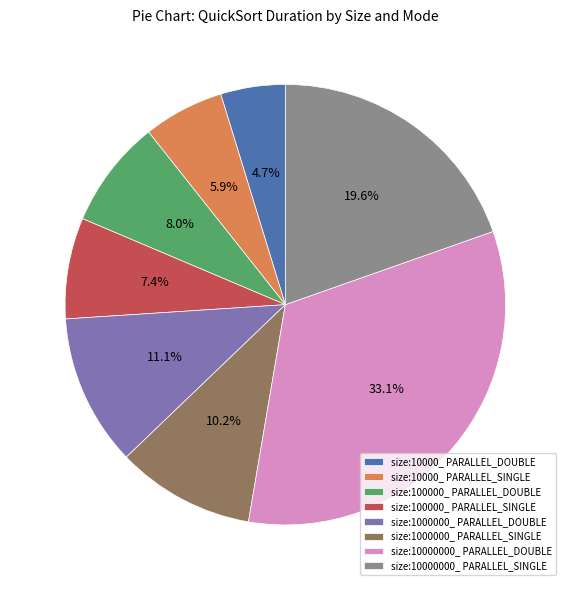

How many segments does this pie chart have?

8